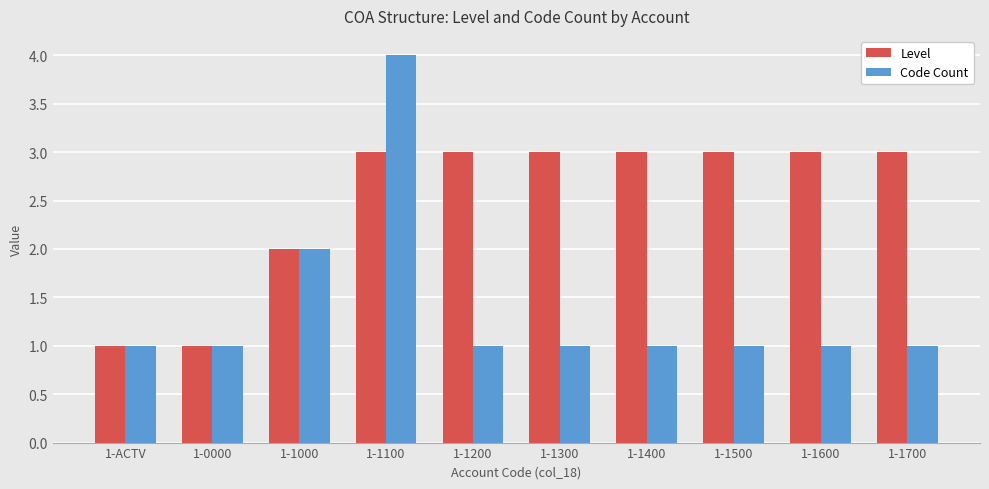

What position from the right is 1-1000?

8